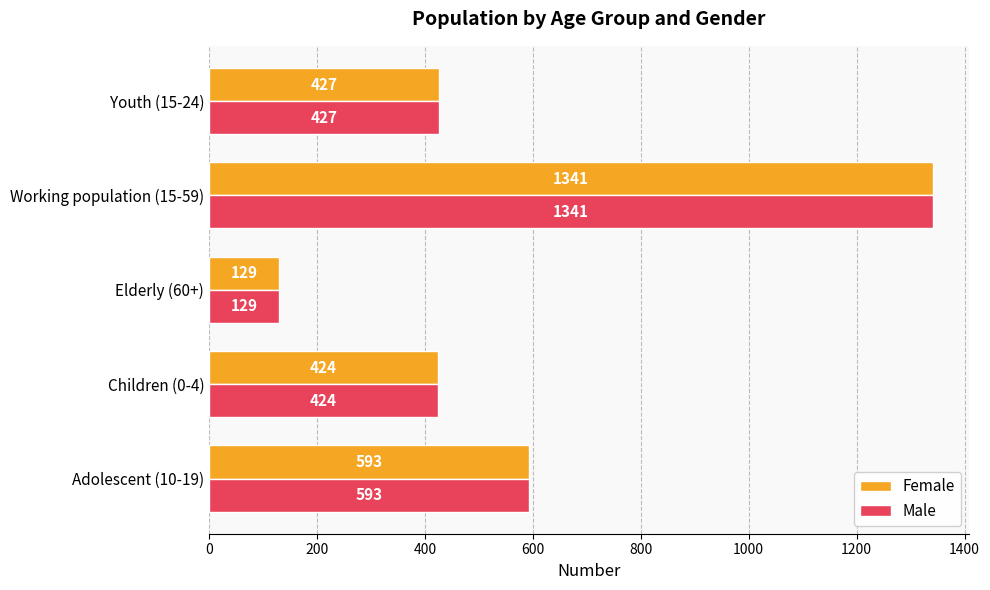

What is the total value across all series at Children (0-4)?

848